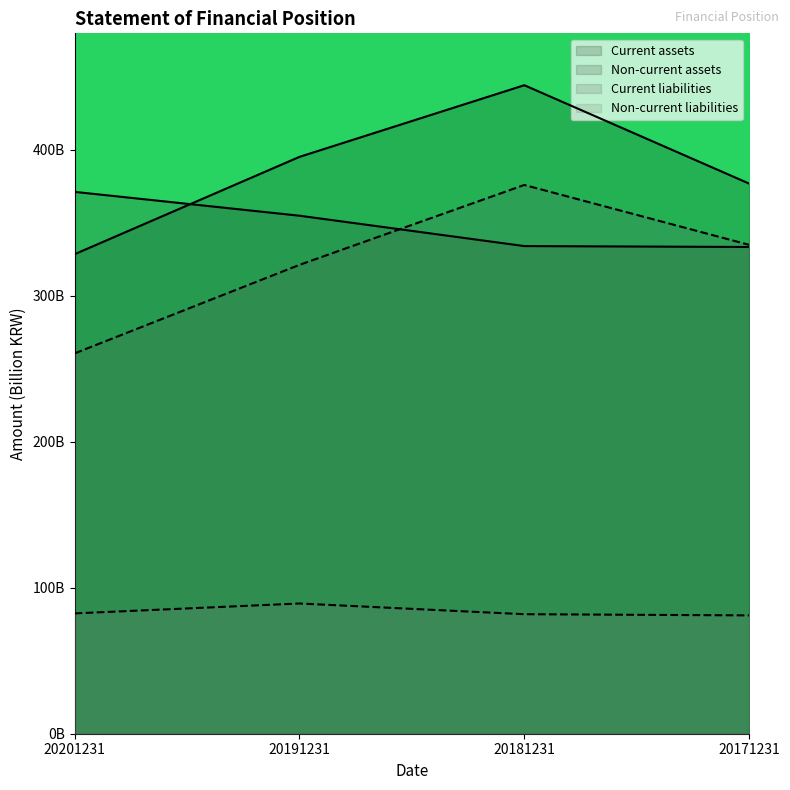

How many values in the Non-current liabilities series exceed 82?

2